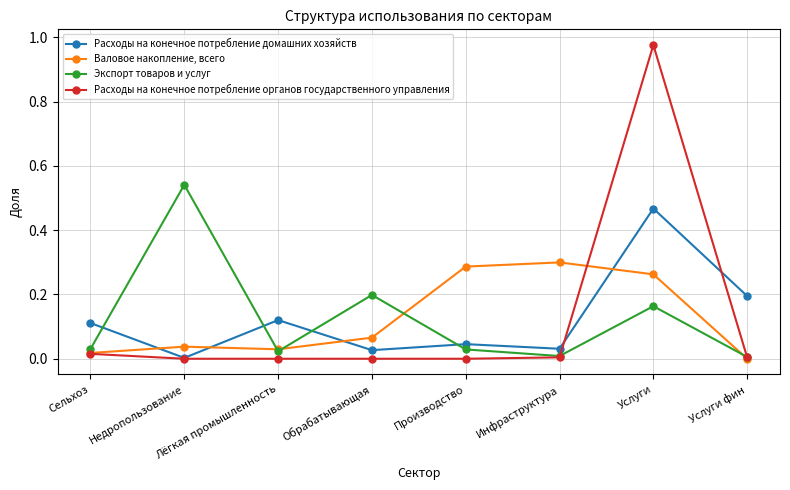

Rank the series at Сельхоз from lowest to highest value.

Расходы на конечное потребление органов государственного управления, Валовое накопление, всего, Экспорт товаров и услуг, Расходы на конечное потребление домашних хозяйств